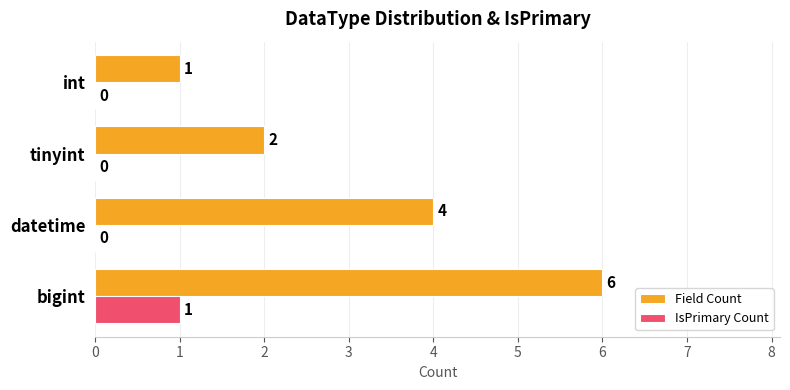

Which series has the largest total across all categories?

Field Count